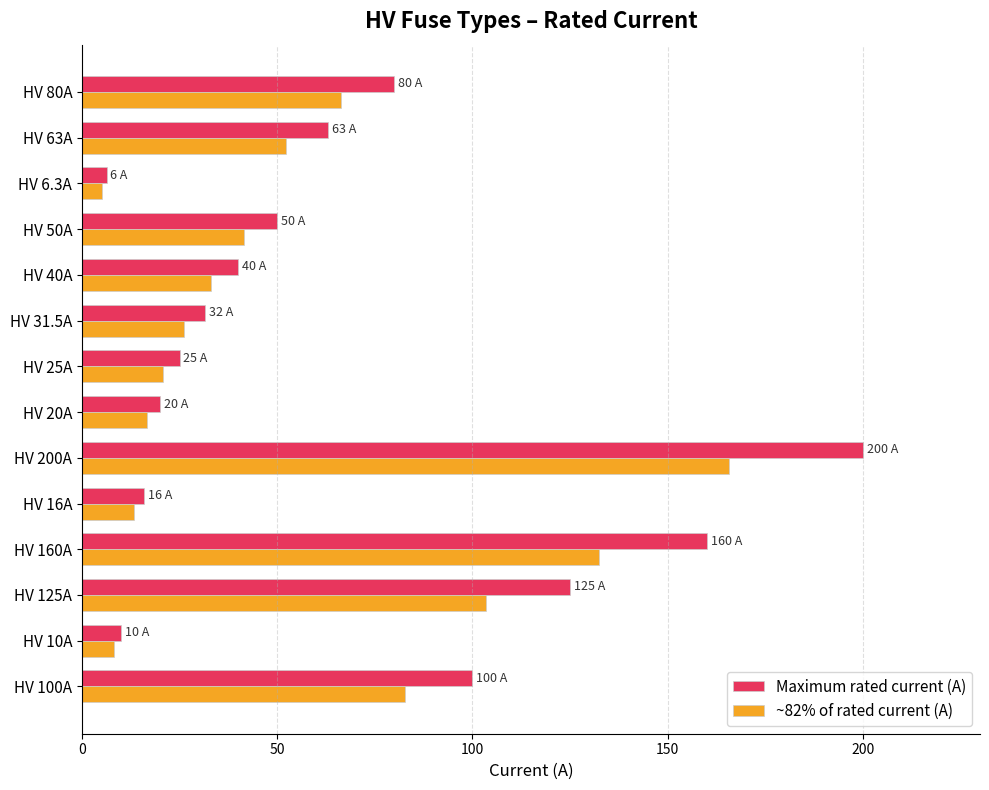

What is the average value of the ~82% of rated current (A) series?

54.8